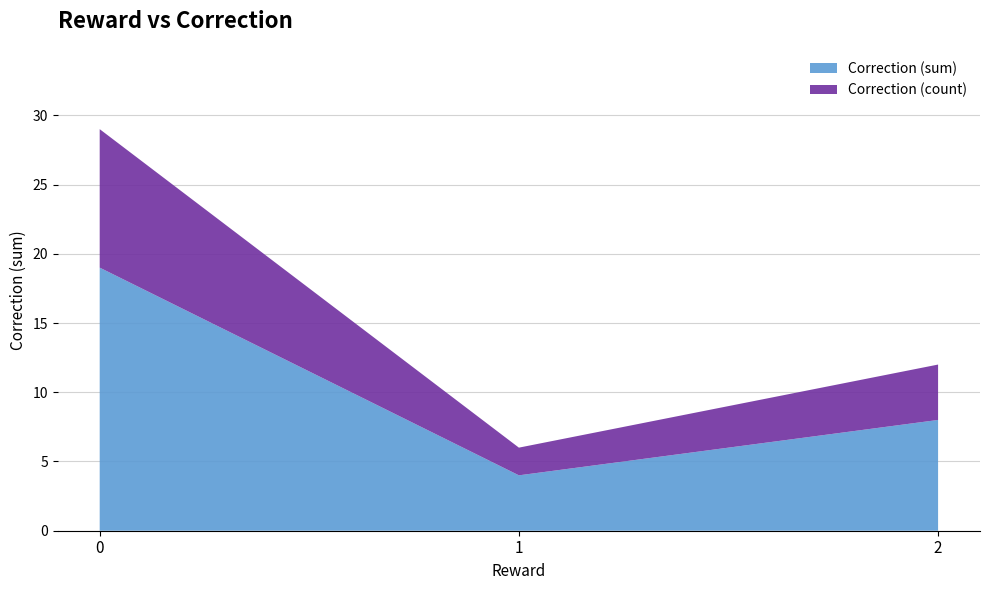

Reading left to right, what are the values for Correction (sum)?

19	4	8